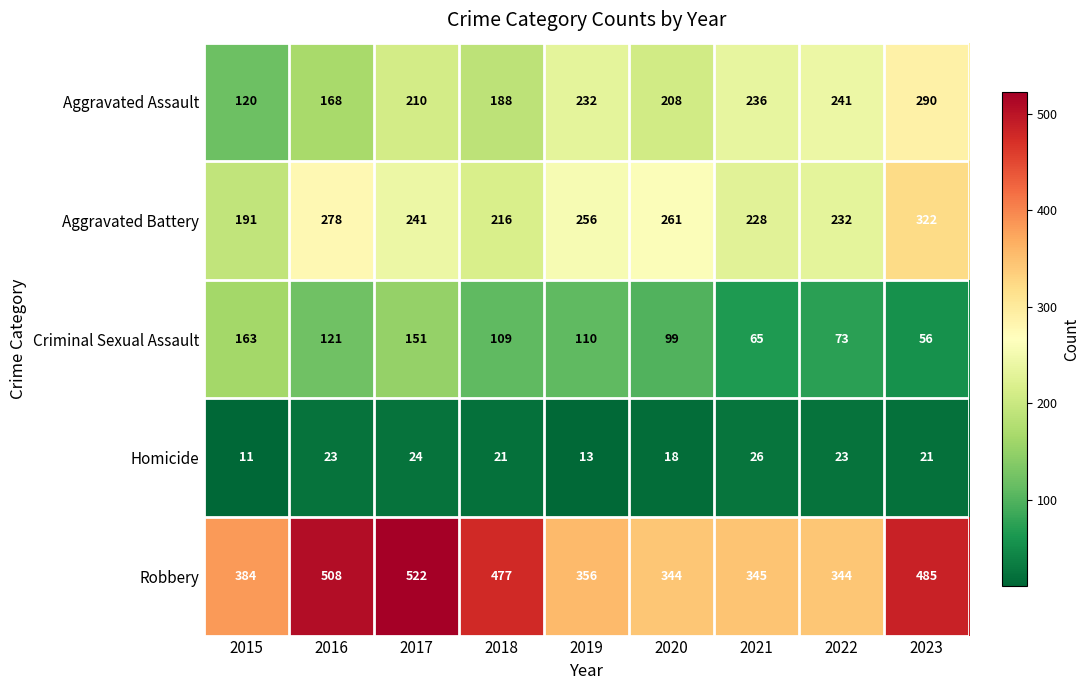

What is the average value of the Aggravated Assault series?

210